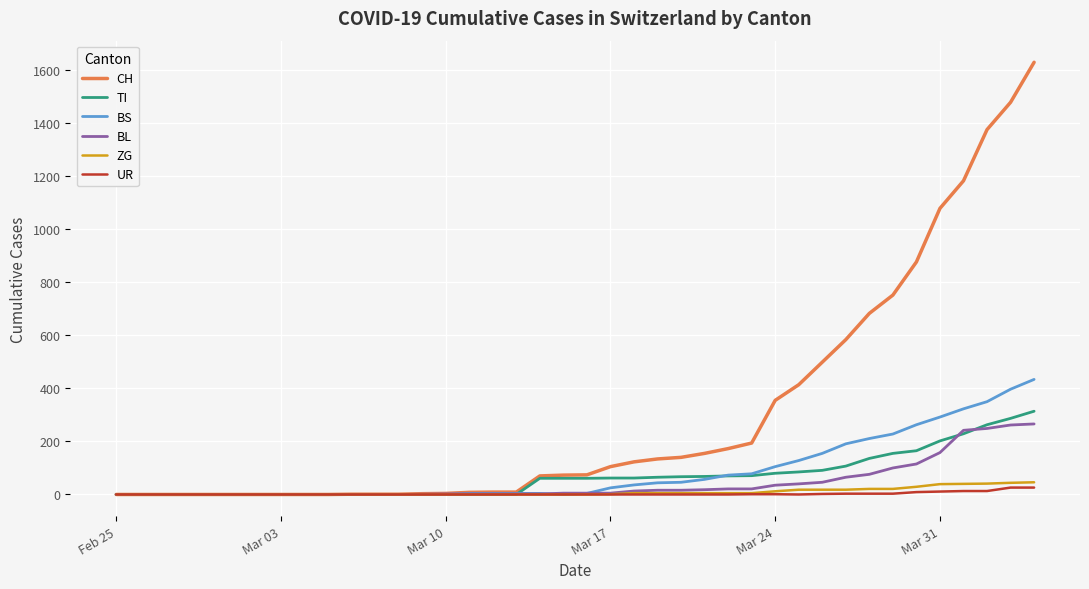

Which series has the largest range (max minus min)?

CH